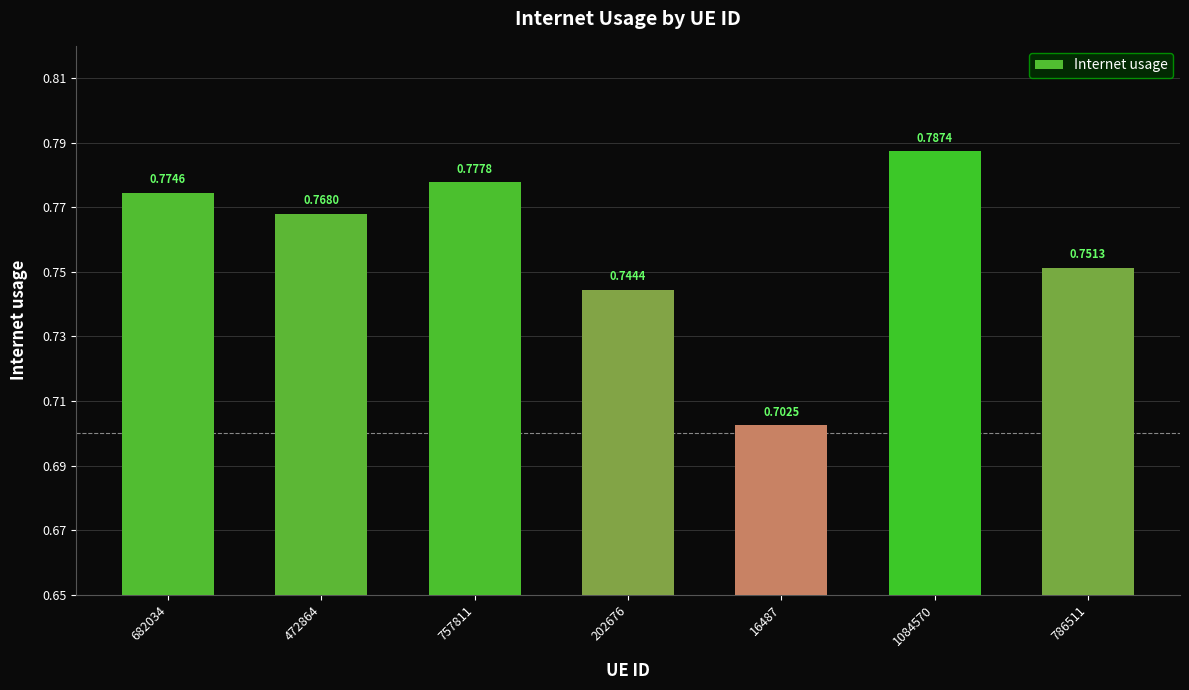

What is the sum of all values?

5.3